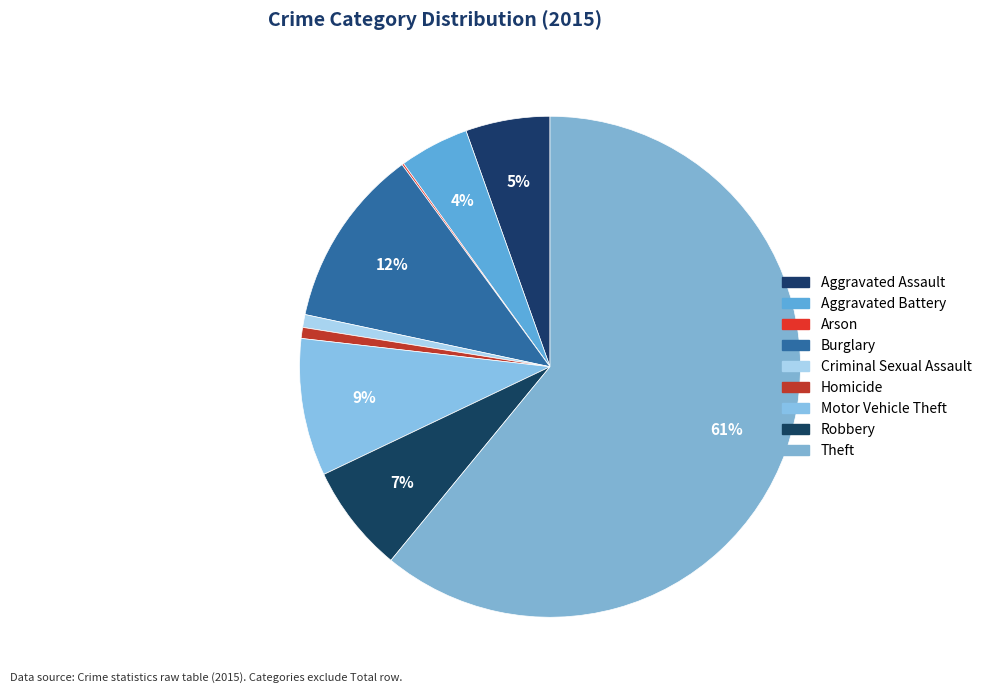

What percentage do Aggravated Assault and Burglary together represent?

17.0%